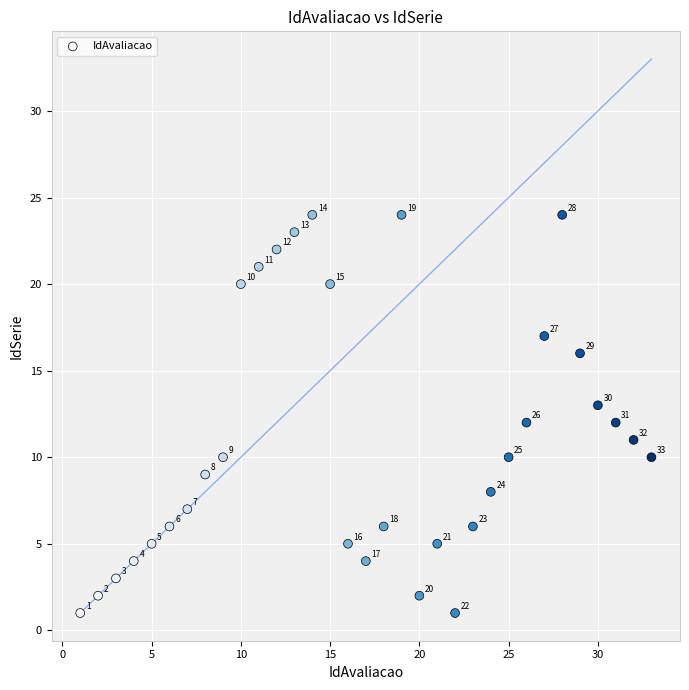

What is the range of Y values (max minus min)?

23